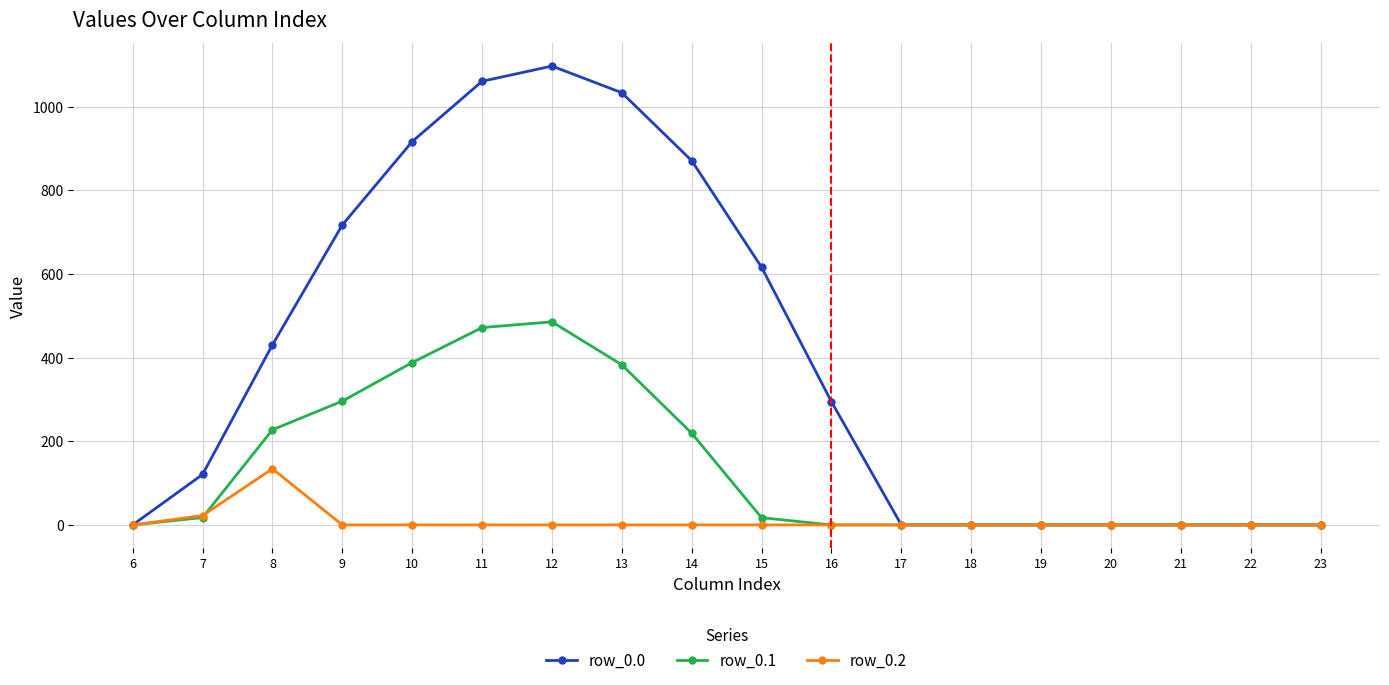

Where does the row_0.1 series first go above 17?

7